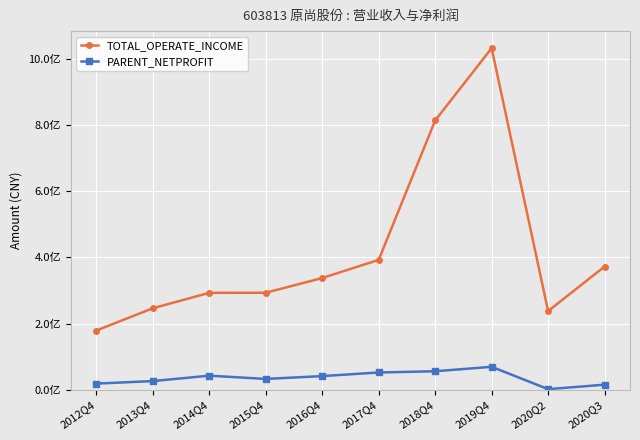

Which series changed the most between 2014Q4 and 2015Q4?

PARENT_NETPROFIT